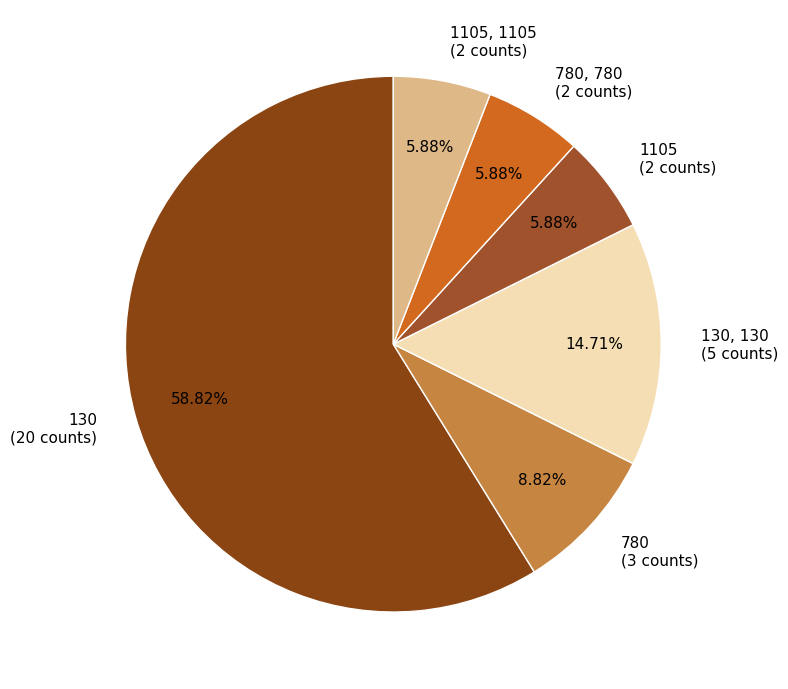

Between 780 (3 counts) and 130, 130 (5 counts), which is larger?

130, 130 (5 counts)